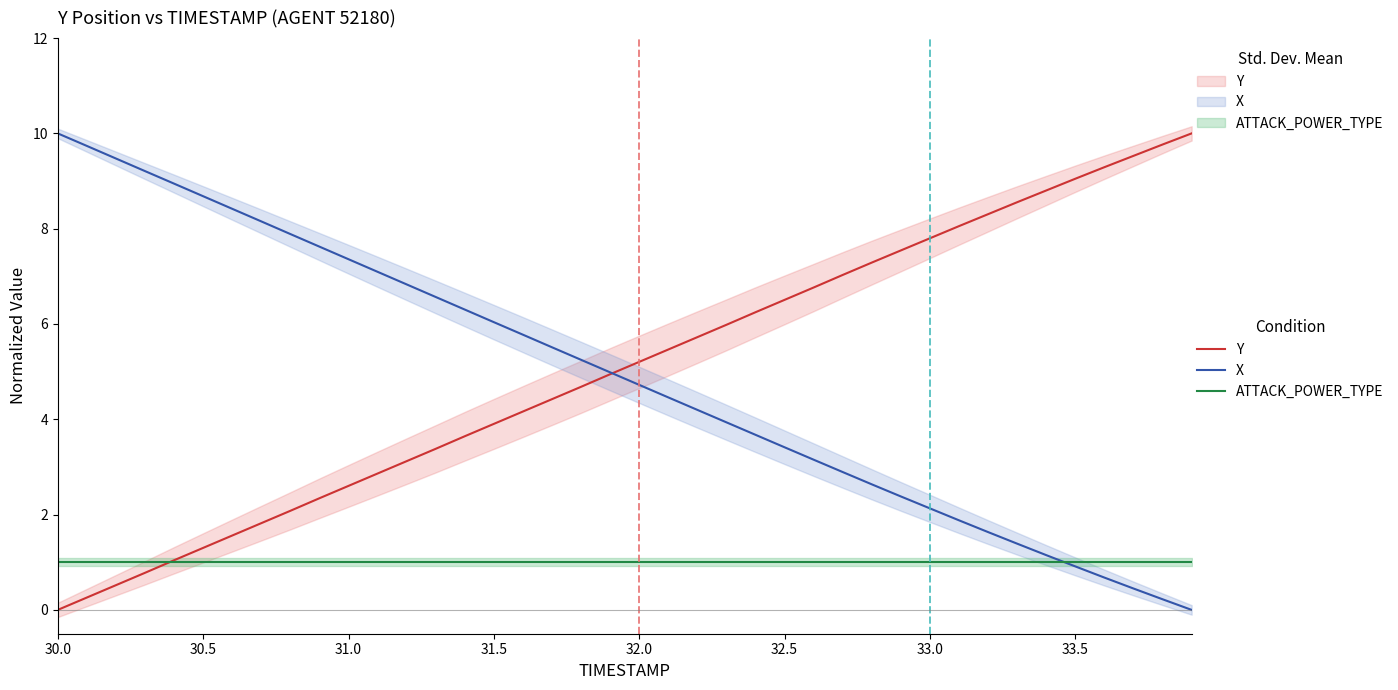

Reading right to left, transcribe all the data shown in this chart.

Y: 10.0	9.8	9.5	9.3	9.0	8.8	8.6	8.3	8.1	7.8	7.5	7.3	7.0	6.8	6.5	6.2	6.0	5.7	5.5	5.2	4.9	4.7	4.4	4.2	3.9	3.6	3.4	3.1	2.9	2.6	2.3	2.1	1.8	1.6	1.3	1.0	0.8	0.5	0.3	0.0
X: 0.0	0.2	0.4	0.7	0.9	1.1	1.4	1.6	1.9	2.1	2.4	2.6	2.9	3.2	3.4	3.7	3.9	4.2	4.5	4.7	5.0	5.2	5.5	5.8	6.0	6.3	6.6	6.8	7.1	7.4	7.6	7.9	8.2	8.4	8.7	8.9	9.2	9.5	9.7	10.0
ATTACK_POWER_TYPE: 1.0	1.0	1.0	1.0	1.0	1.0	1.0	1.0	1.0	1.0	1.0	1.0	1.0	1.0	1.0	1.0	1.0	1.0	1.0	1.0	1.0	1.0	1.0	1.0	1.0	1.0	1.0	1.0	1.0	1.0	1.0	1.0	1.0	1.0	1.0	1.0	1.0	1.0	1.0	1.0